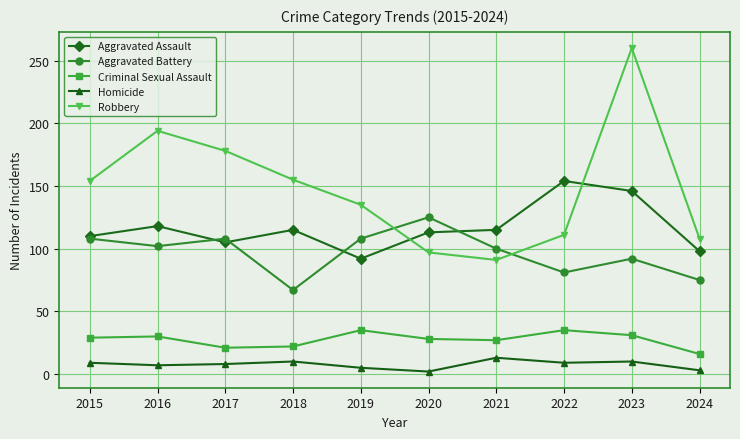

Which category has the highest value in the Homicide series?

2021